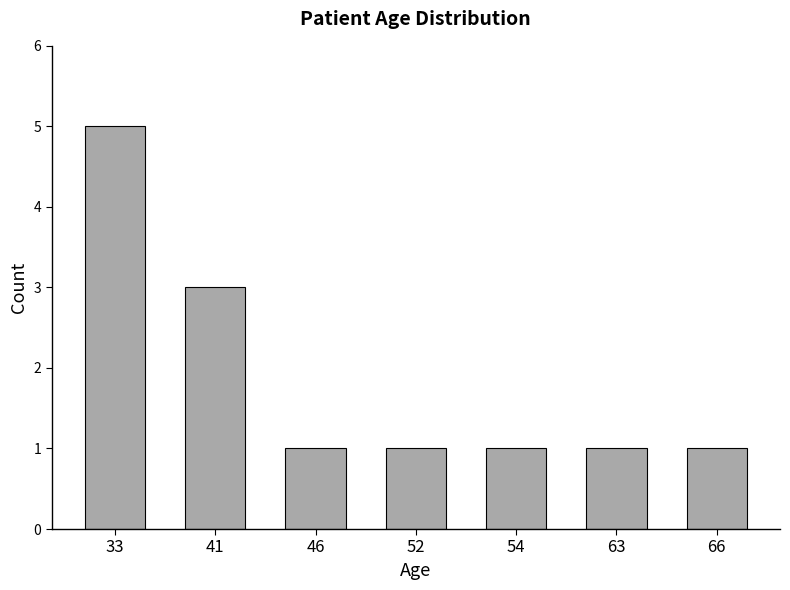

Between 33 and 41, which is larger?

33